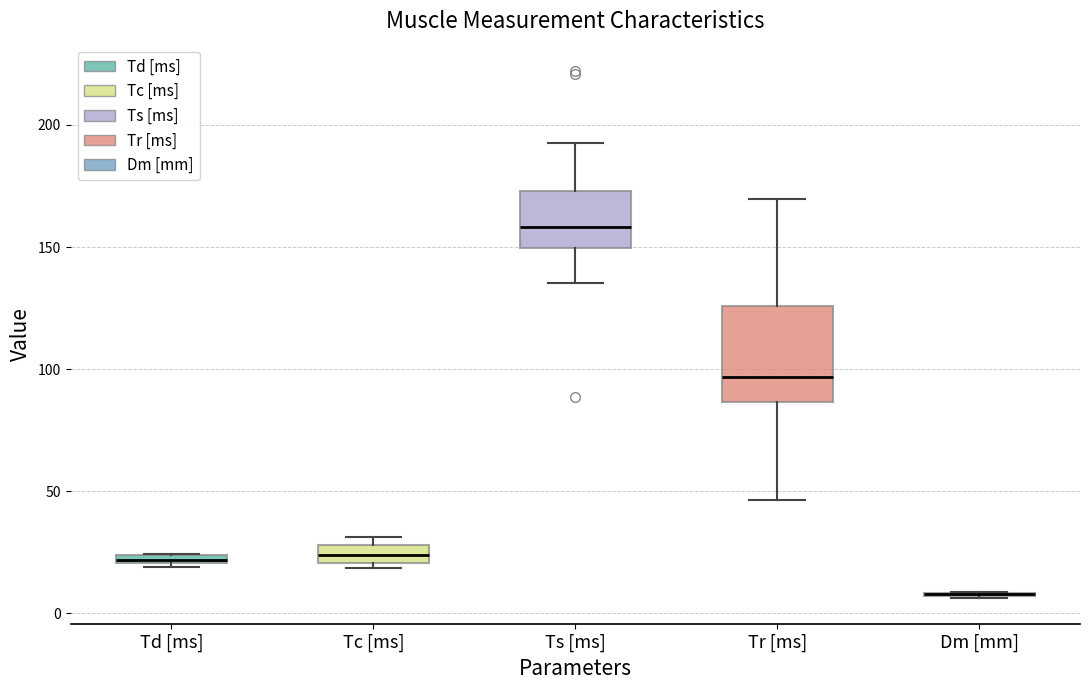

Which box is the tallest, from its lower edge to its upper edge?

Tr [ms]